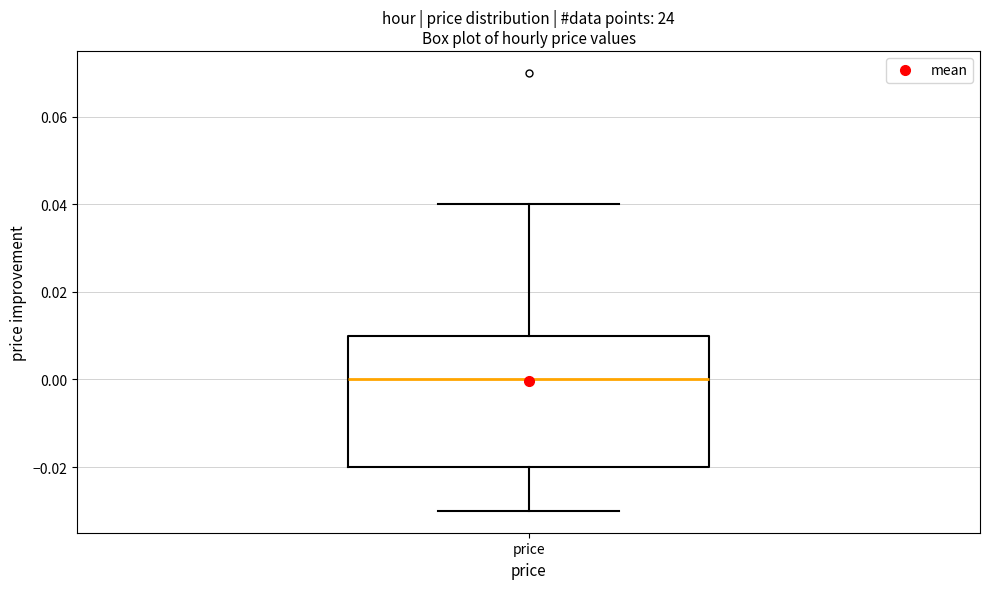

Read this box plot against the y-axis: the position of the median line, the range covered by the box, and the ends of both whiskers. The values are not printed on the chart, so give them approximately, as read against the axis.

median 0.00, box -0.02 to 0.01, whiskers -0.03 to 0.04